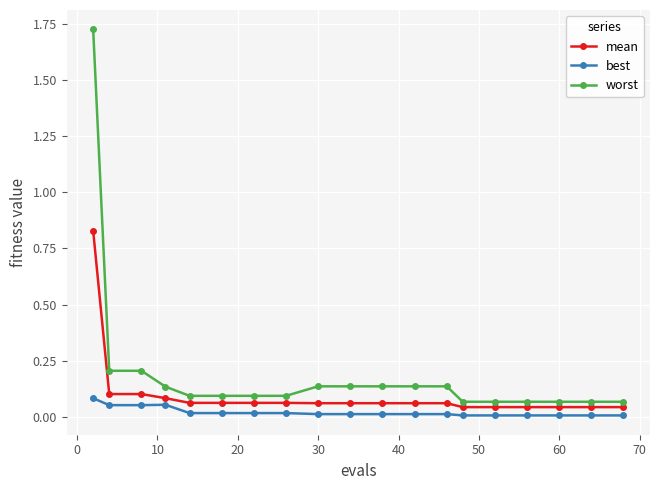

True or false: worst and best intersect in this chart.

False